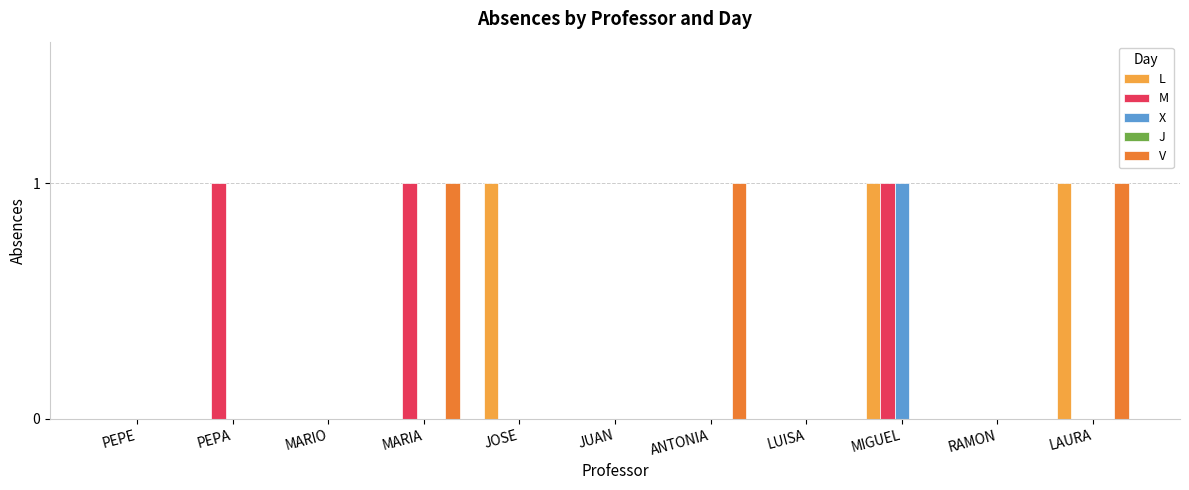

What is the sum of all L values?

3